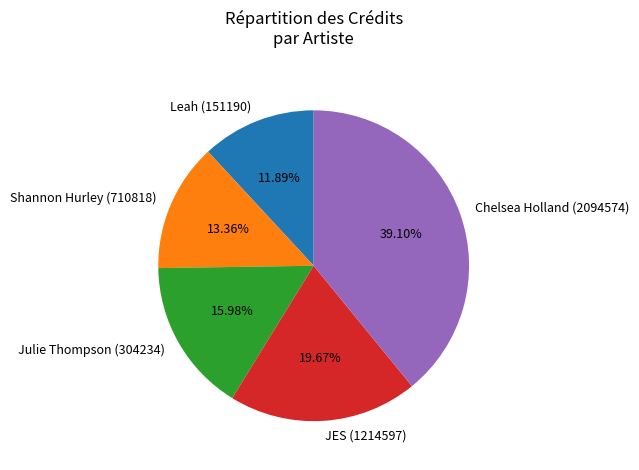

Is there any slice that represents more than half of the pie?

No